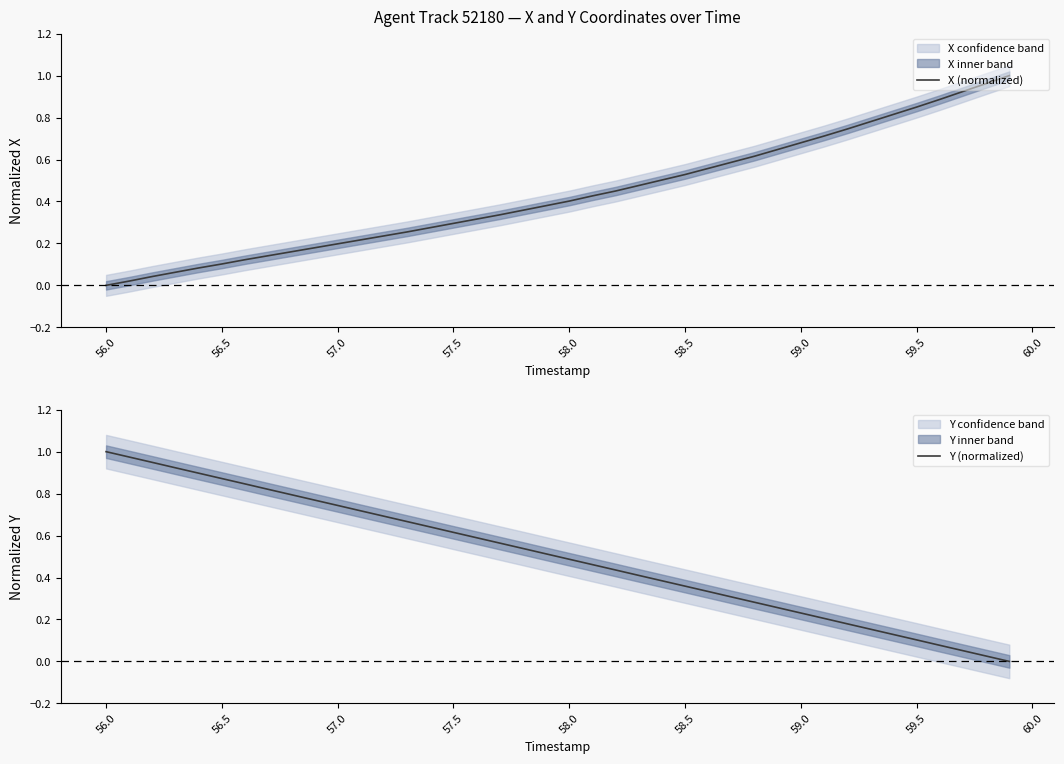

At which label is X (normalized) closest to 0?

56.0